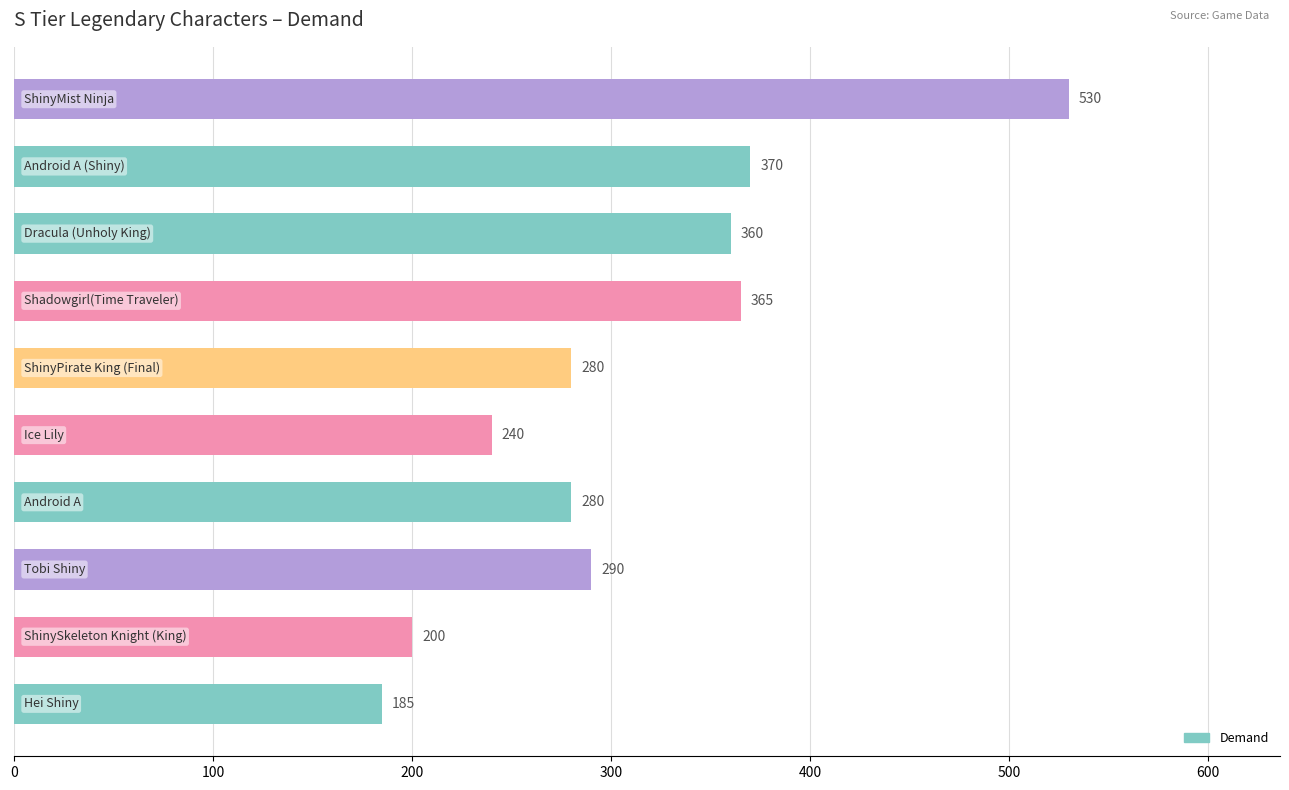

What is the smallest value displayed?

185